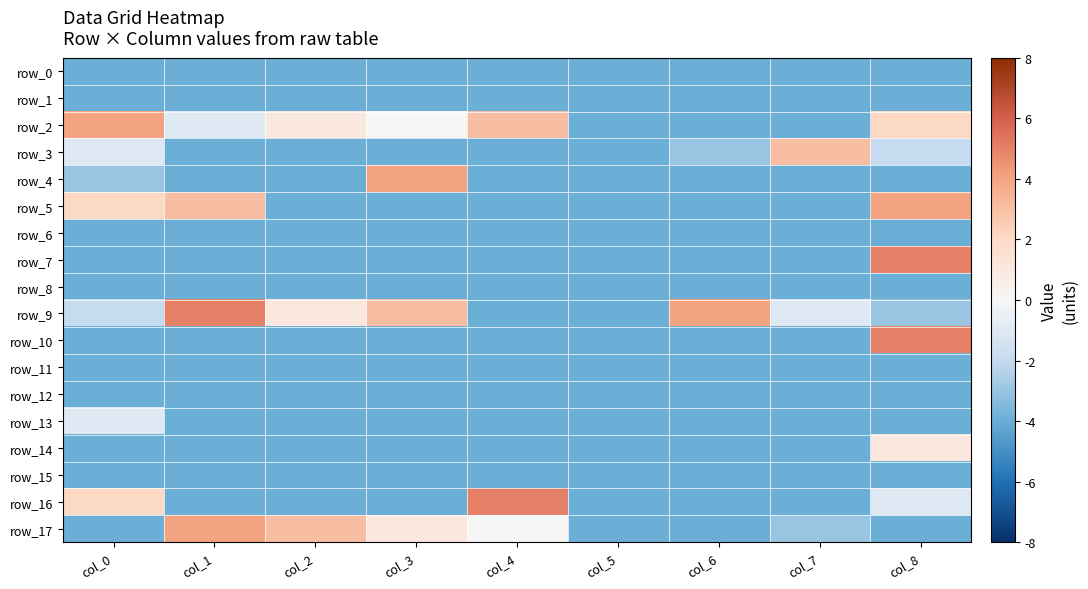

Between col_8 and col_2, which is larger?

col_8